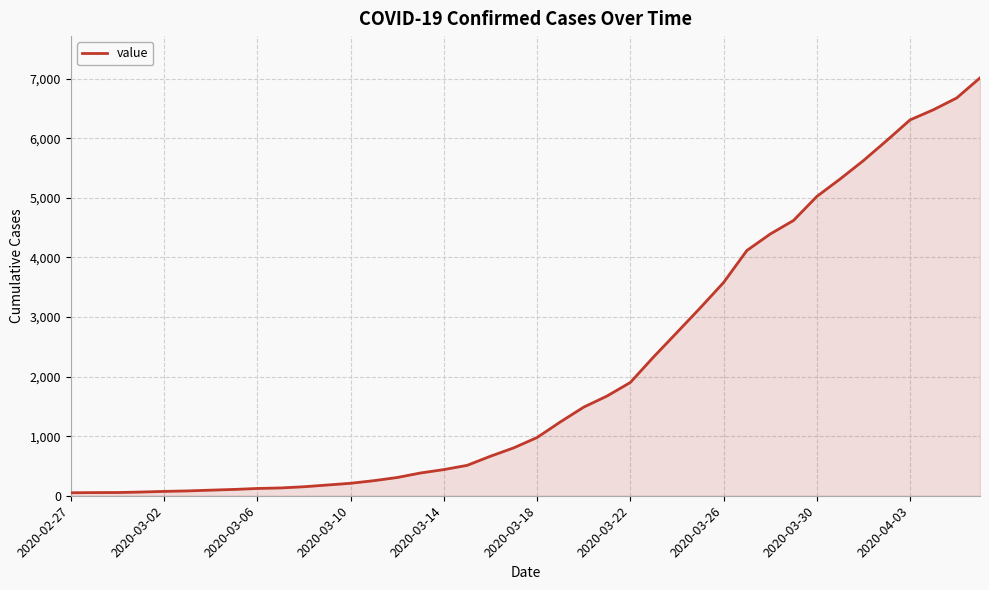

What is the difference between the maximum and minimum values?

6963